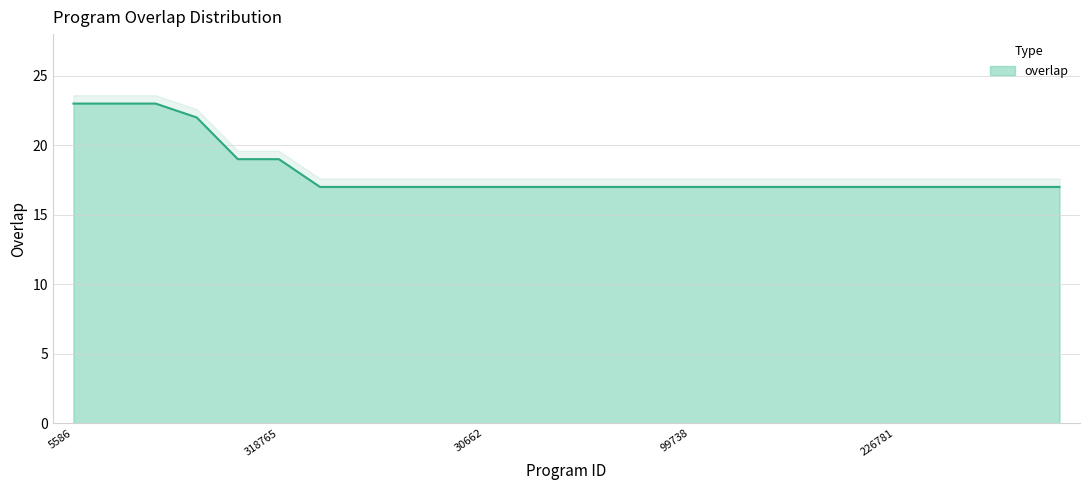

List the labels in order of value, largest first.

5586, 129936, 254749, 93567, 140124, 318765, 277, 3156, 23536, 24917, 30662, 33811, 34198, 51745, 71166, 99738, 114960, 115112, 145127, 185599, 226781, 246105, 280514, 286924, 323221